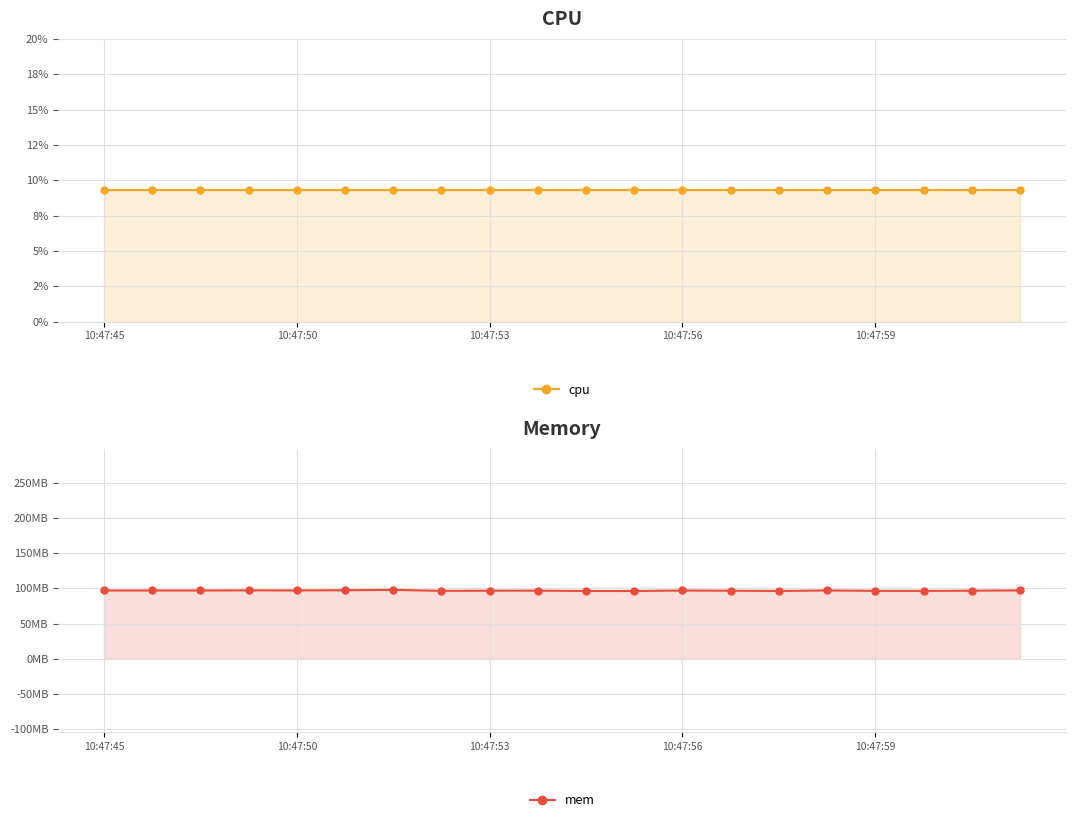

What is the value of the cpu point at the 13th from the left?

9.3